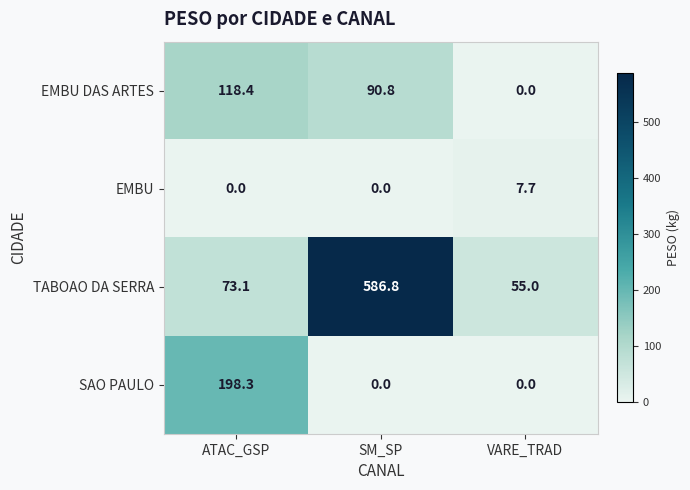

What is the greatest value displayed?

586.8